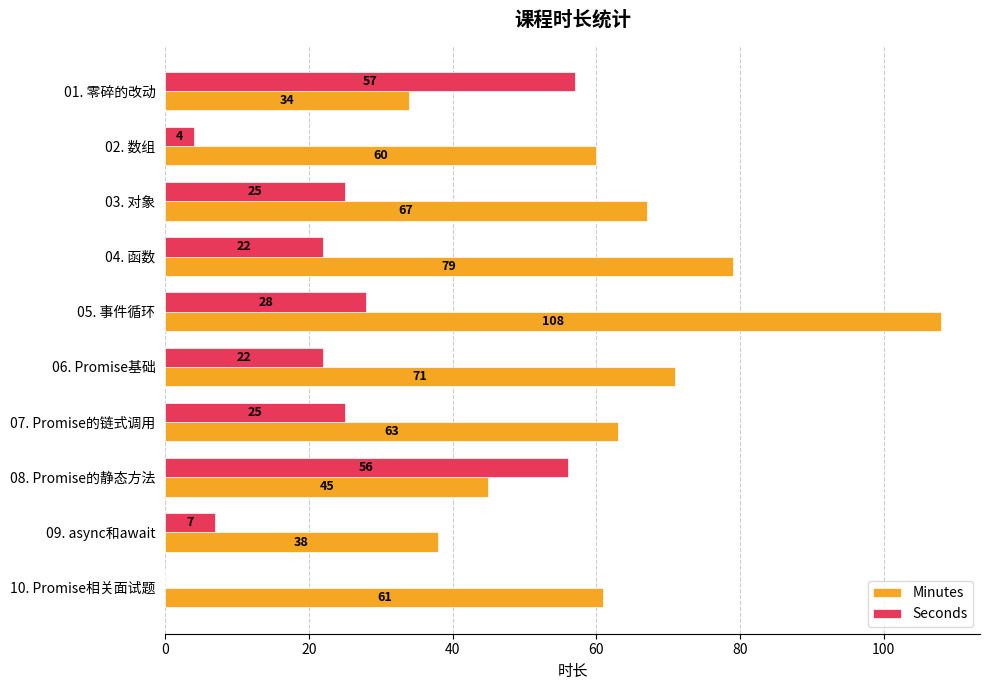

What is the total value across all series at 05. 事件循环?

136